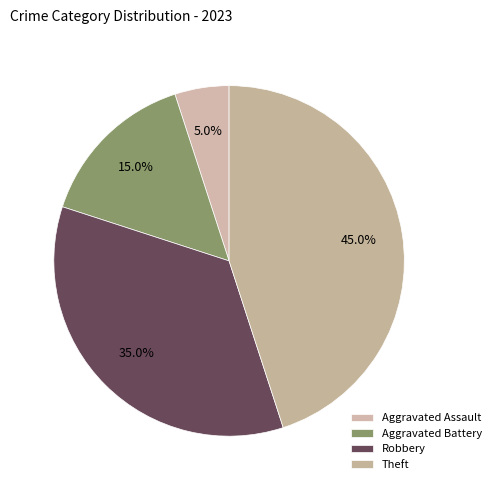

Count the number of slices in the pie.

4